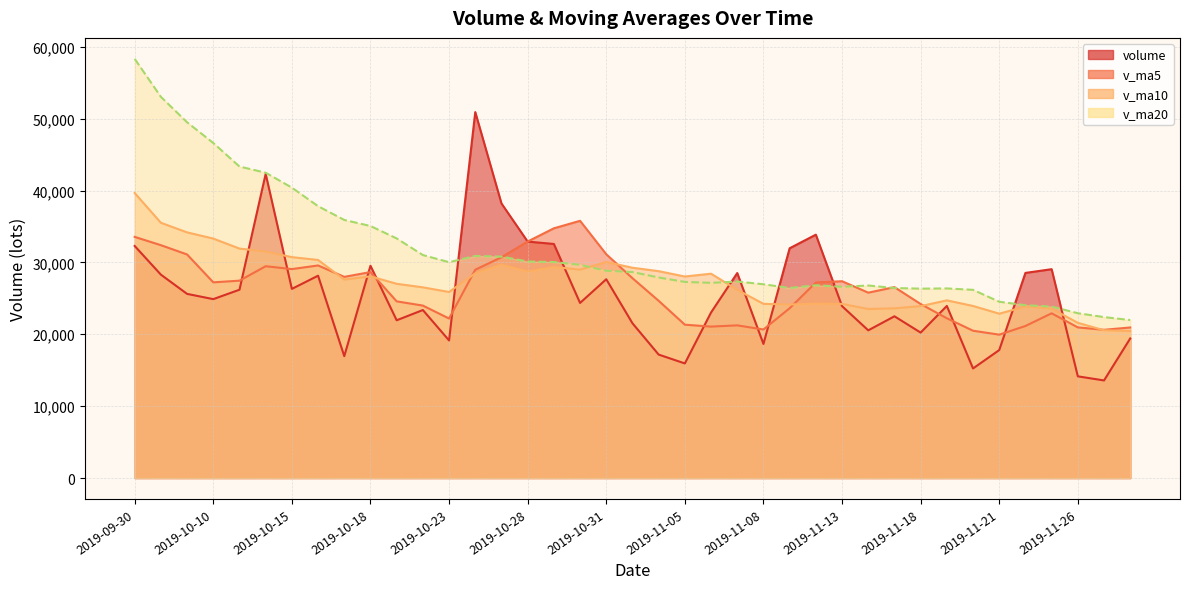

Reading left to right, extract all data points from this chart.

volume: 32286.3	28298.1	25621.0	24891.0	26201.0	42321.0	26315.1	28151.0	16955.0	29536.0	21949.0	23375.0	19142.8	50912.9	38203.2	32897.0	32565.5	24359.8	27659.0	21532.8	17176.8	15945.0	23033.0	28521.0	18657.0	31968.0	33858.5	23914.8	20549.5	22502.5	20236.0	23944.0	15247.0	17803.0	28538.8	29056.0	14149.8	13577.0	19421.0
v_ma5: 33548.9	32396.9	31104.1	27228.1	27459.5	29466.4	29069.8	29575.8	27988.6	28655.6	24581.2	23993.2	22191.6	28983.1	30716.6	32906.2	34744.3	35787.7	31136.9	27802.8	24658.8	21334.7	21069.3	21241.7	20666.6	23624.8	27207.5	27383.9	25789.6	26558.7	24212.2	22229.3	20495.8	19946.5	21153.8	22917.8	20958.9	20624.9	20948.5
v_ma10: 39649.4	35513.9	34178.4	33315.0	31924.8	31507.7	30733.4	30340.0	27608.3	28057.5	27023.8	26531.5	25883.7	28485.9	29686.1	28743.7	29368.8	28989.6	30060.0	29259.7	28782.5	28039.5	28428.5	26189.3	24234.7	24141.8	24271.1	24226.6	23515.6	23612.6	23918.5	24718.4	23939.8	22868.0	23856.2	23565.0	21594.1	20560.3	20447.5
v_ma20: 58319.5	53030.6	49494.0	46615.9	43337.8	42479.7	40402.8	37821.8	35906.7	35063.6	33336.6	31022.7	30031.0	30900.4	30805.4	30125.7	30051.1	29664.8	28834.2	28658.6	27903.2	27285.5	27156.1	27337.6	26960.4	26442.8	26819.9	26608.1	26787.8	26436.2	26350.5	26379.0	26184.2	24528.7	24045.5	23853.4	22932.6	22393.5	21981.6